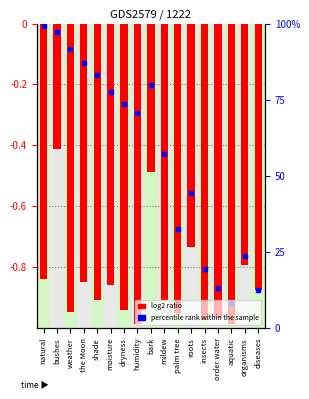

List the labels in order of value, largest first.

bushes, bark, roots, organisms, natural, the Moon, moisture, diseases, mildew, shade, dryness, weather, palm tree, order water, insects, humidity, aquatic